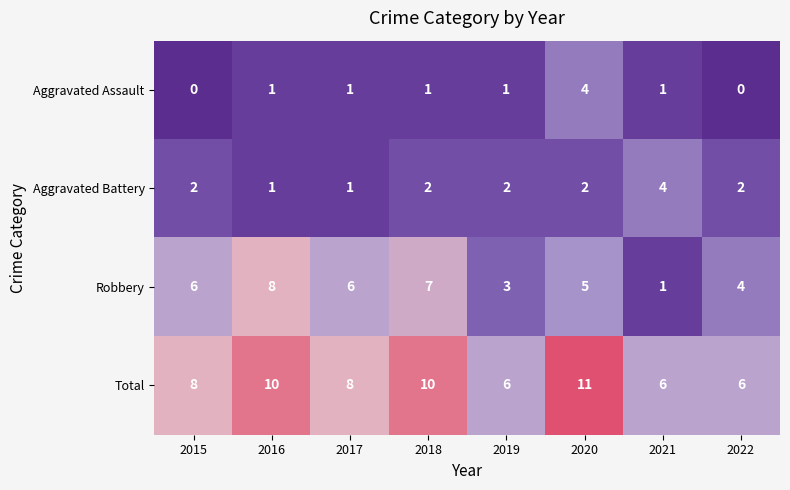

How many data points does each series have?

8